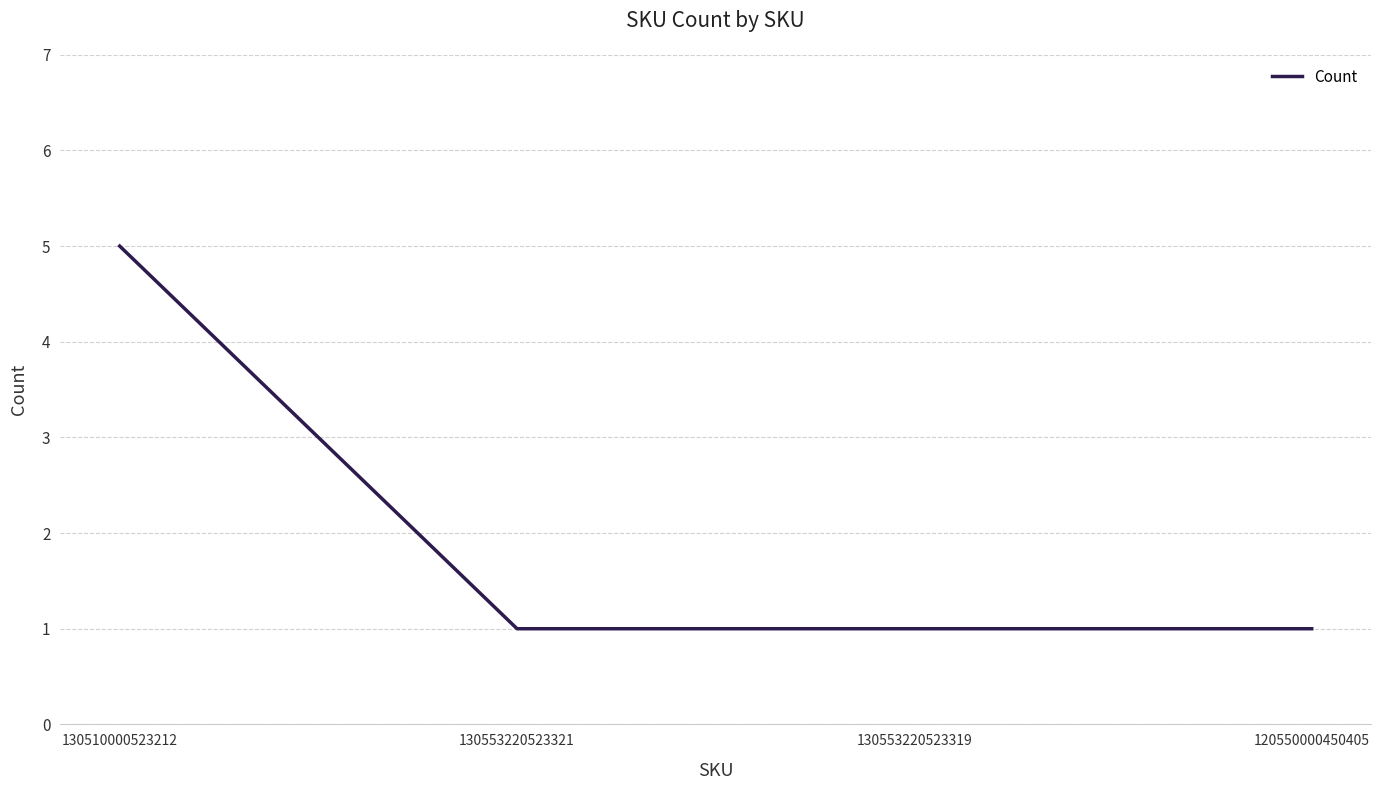

What is the ratio of the value at 130510000523212 to the value at 120550000450405?

5.0